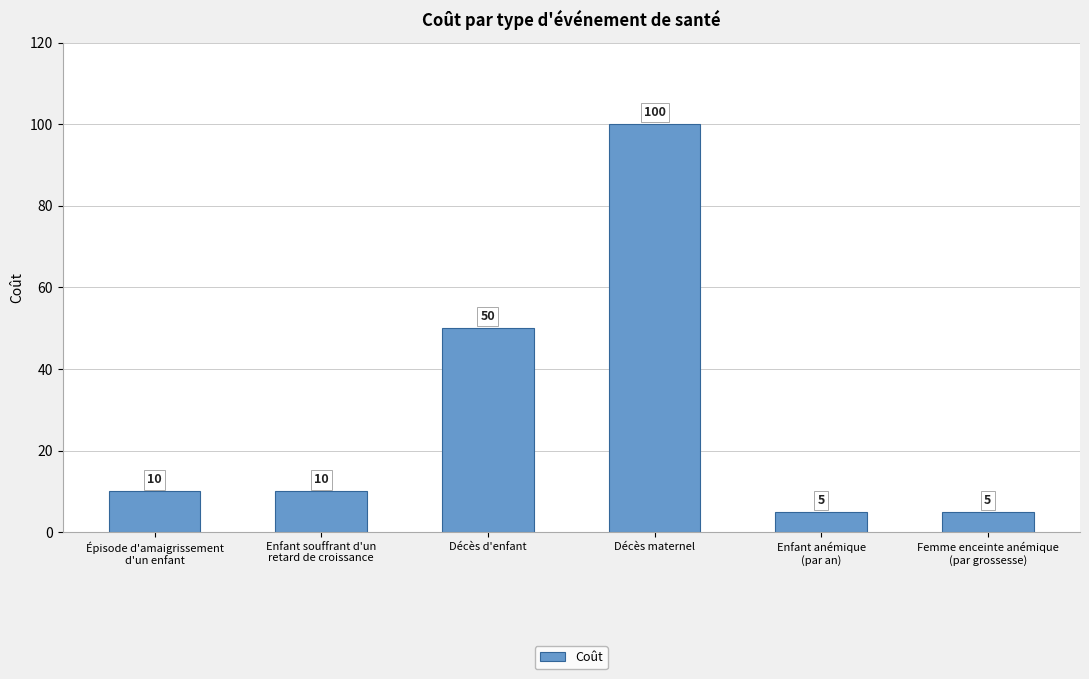

Reading right to left, list all the values displayed in this chart.

Femme enceinte anémique
(par grossesse)=5	Enfant anémique
(par an)=5	Décès maternel=100	Décès d'enfant=50	Enfant souffrant d'un
retard de croissance=10	Épisode d'amaigrissement
d'un enfant=10